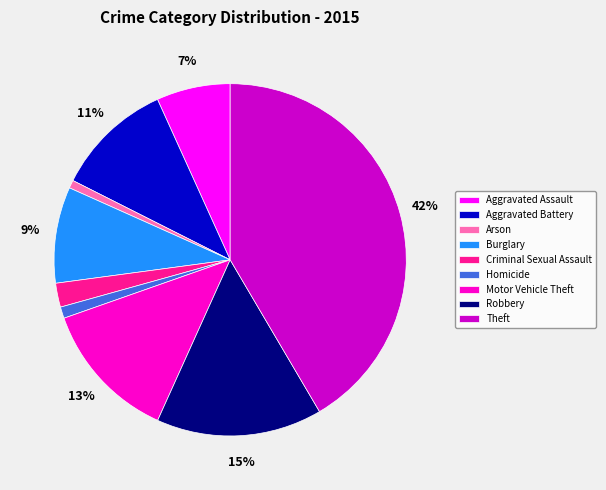

What is the largest slice in the pie chart?

Theft